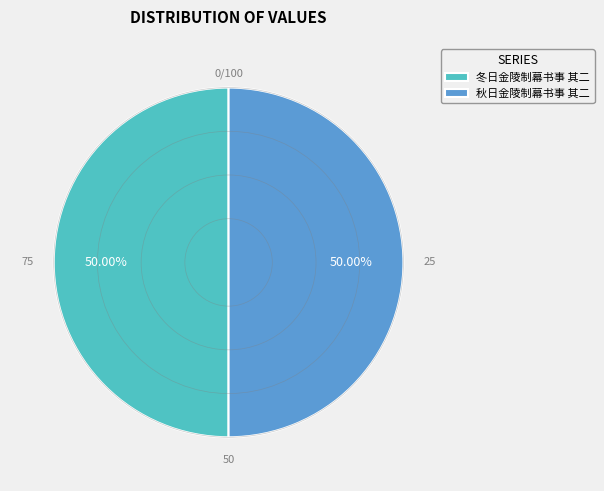

Combined, do 秋日金陵制幕书事 其二 and 冬日金陵制幕书事 其二 account for over 50%?

Yes